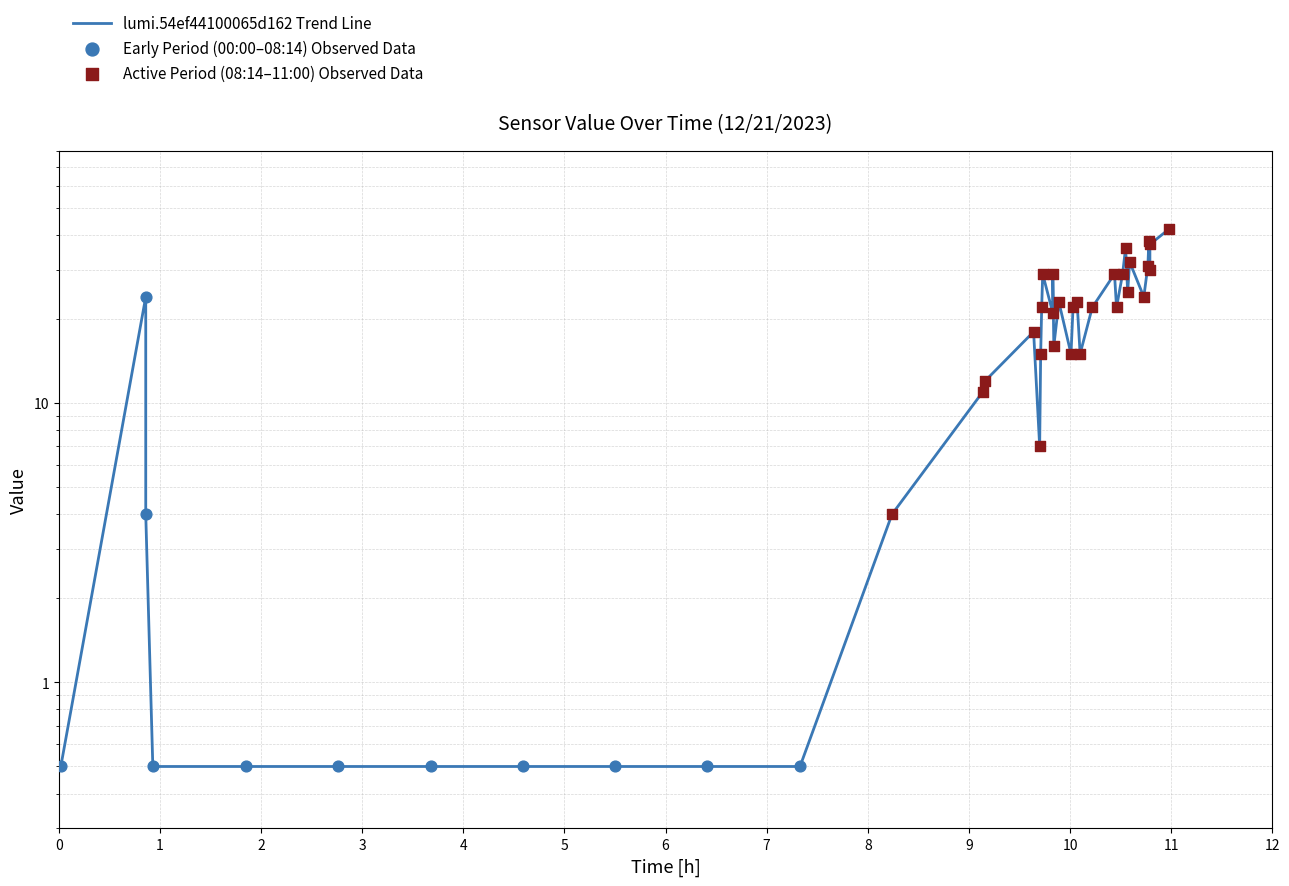

Which has a higher value, 09:09 or 00:51?

00:51